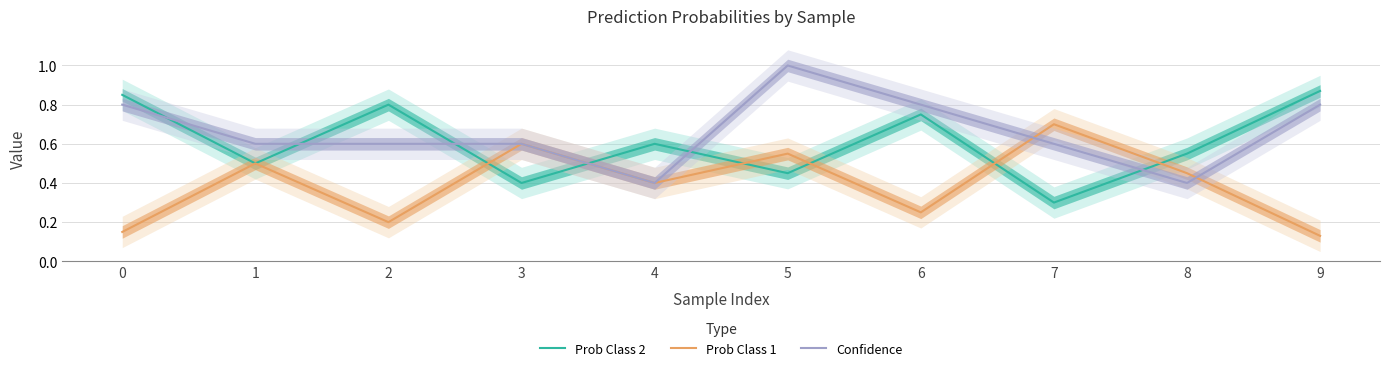

What is the average value of the Prob Class 2 series?

0.6